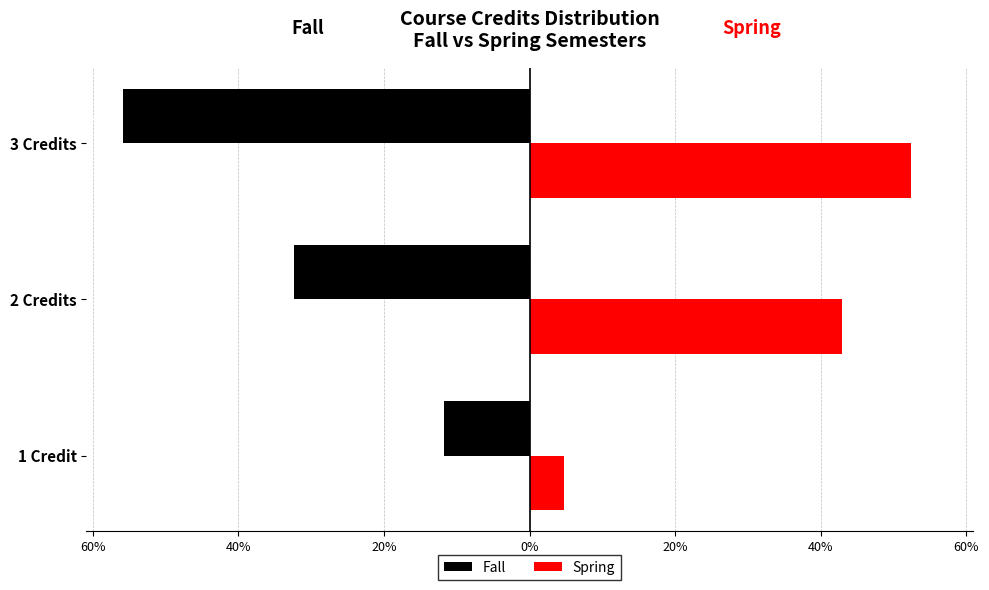

What are all the series names shown in the legend?

Fall, Spring